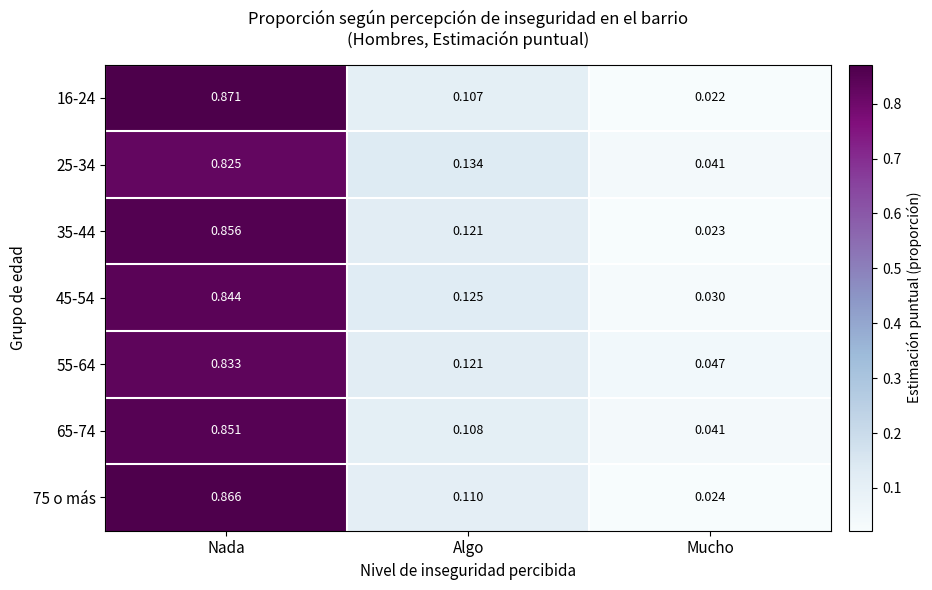

At which label does 65-74 reach its minimum?

Mucho